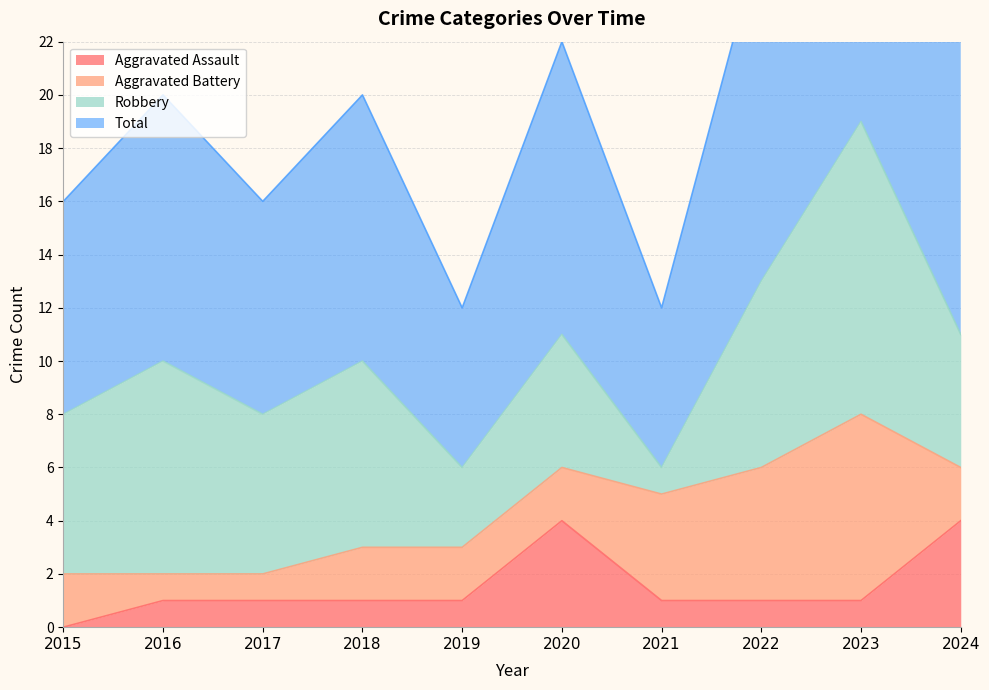

What is the highest value of the Aggravated Assault series?

4